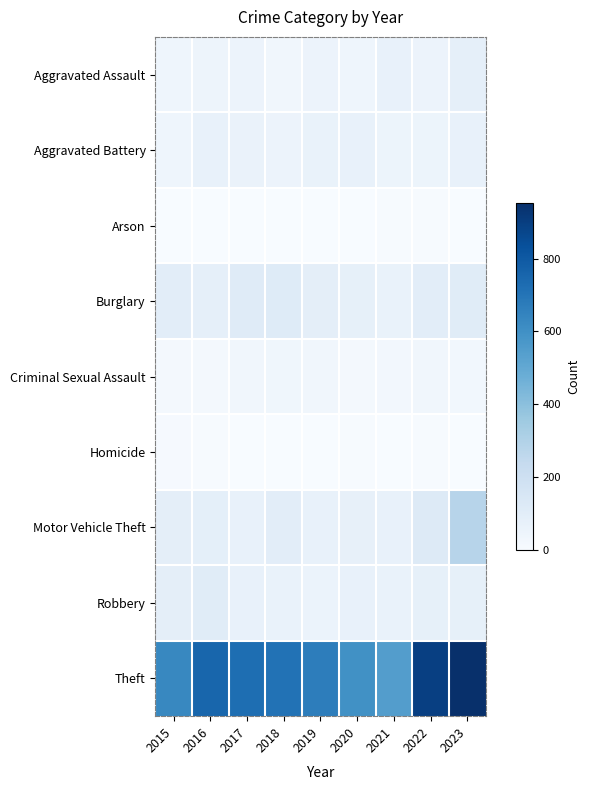

Reading right to left, transcribe all the data shown in this chart.

Aggravated Assault: 2023=85	2022=53	2021=71	2020=43	2019=54	2018=32	2017=55	2016=46	2015=42
Aggravated Battery: 2023=74	2022=50	2021=51	2020=69	2019=64	2018=53	2017=61	2016=68	2015=43
Arson: 2023=2	2022=4	2021=7	2020=3	2019=2	2018=1	2017=1	2016=1	2015=0
Burglary: 2023=110	2022=98	2021=66	2020=81	2019=90	2018=116	2017=113	2016=85	2015=97
Criminal Sexual Assault: 2023=28	2022=30	2021=23	2020=22	2019=30	2018=37	2017=31	2016=20	2015=22
Homicide: 2023=3	2022=7	2021=2	2020=5	2019=0	2018=1	2017=3	2016=5	2015=11
Motor Vehicle Theft: 2023=282	2022=120	2021=68	2020=77	2019=69	2018=98	2017=70	2016=88	2015=91
Robbery: 2023=81	2022=81	2021=64	2020=74	2019=57	2018=65	2017=71	2016=108	2015=91
Theft: 2023=953	2022=896	2021=546	2020=596	2019=670	2018=710	2017=724	2016=755	2015=630